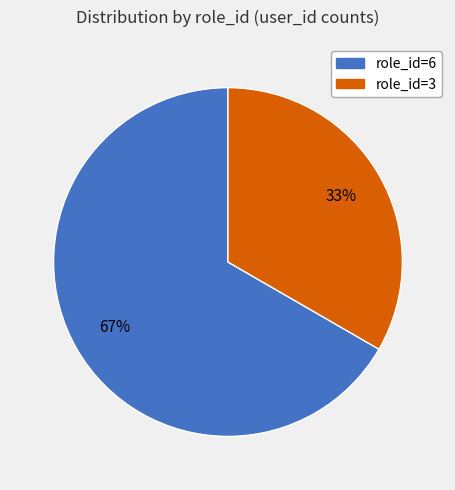

To the nearest percent, what is the average slice percentage?

50%